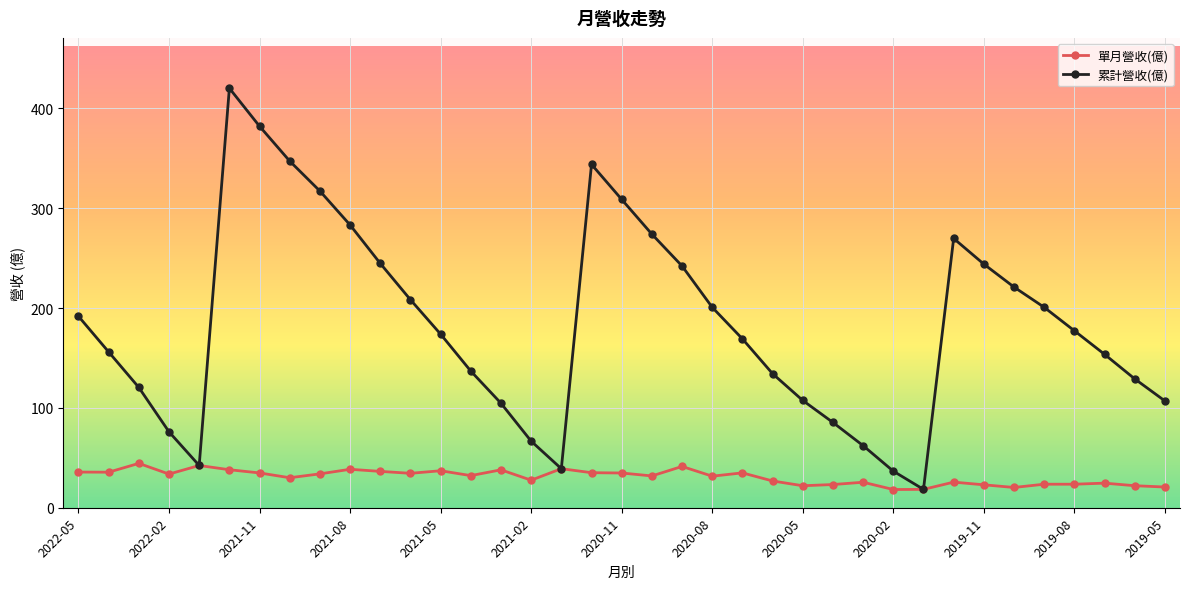

Which series has the largest range (max minus min)?

累計營收(億)